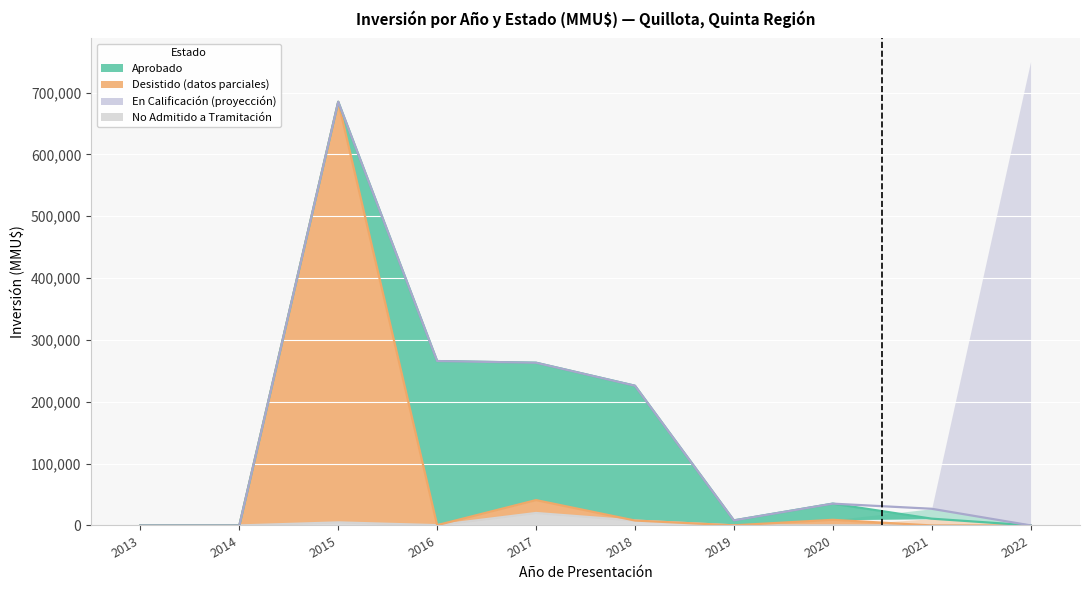

How many lines are shown in the chart?

2